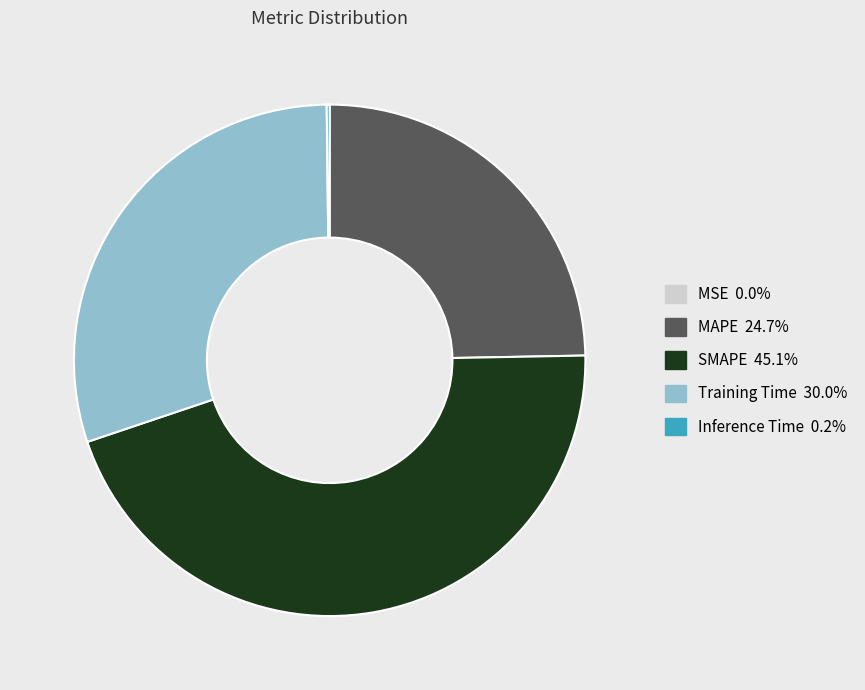

Which slice is the largest?

SMAPE